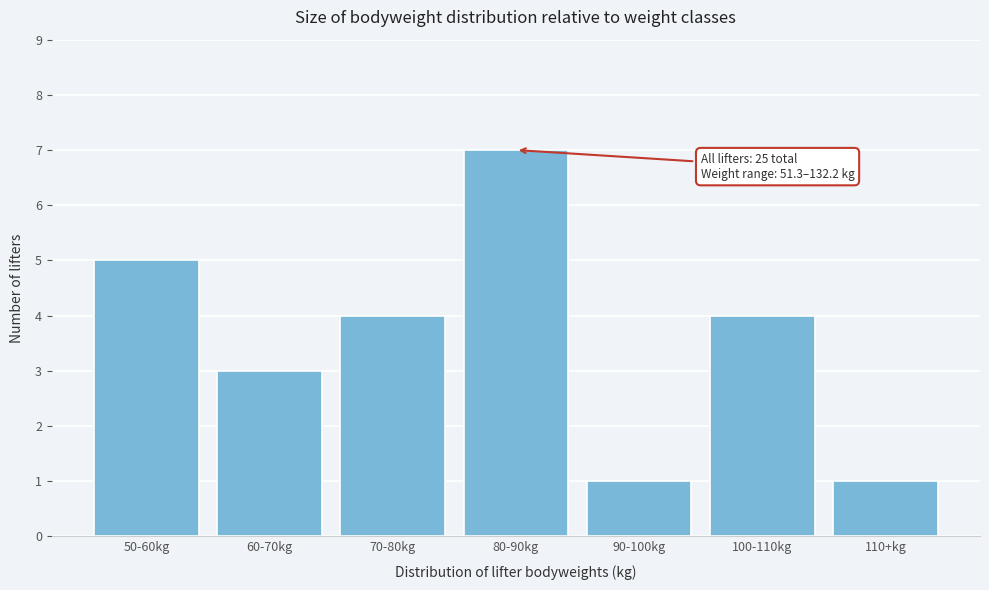

Reading right to left, extract all data points from this chart.

1	4	1	7	4	3	5